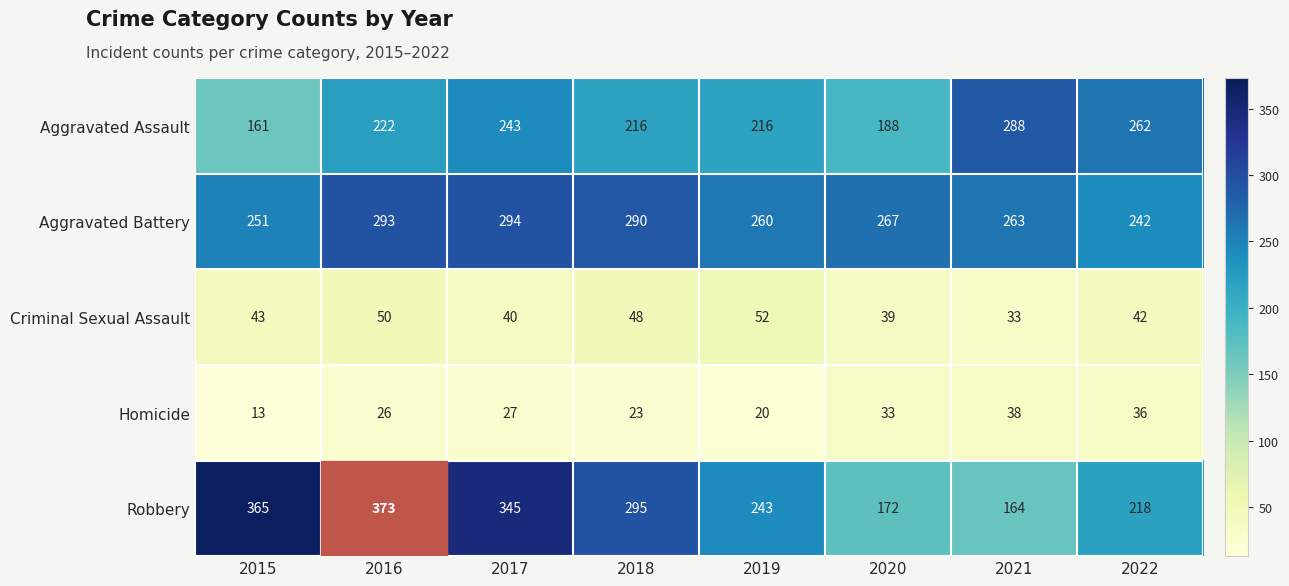

What is the difference between the maximum and minimum values in the Robbery series?

209